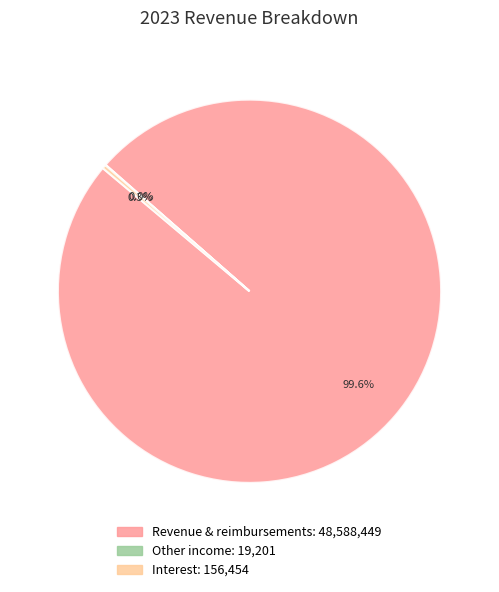

Is it true that Interest is 0% of the pie?

True